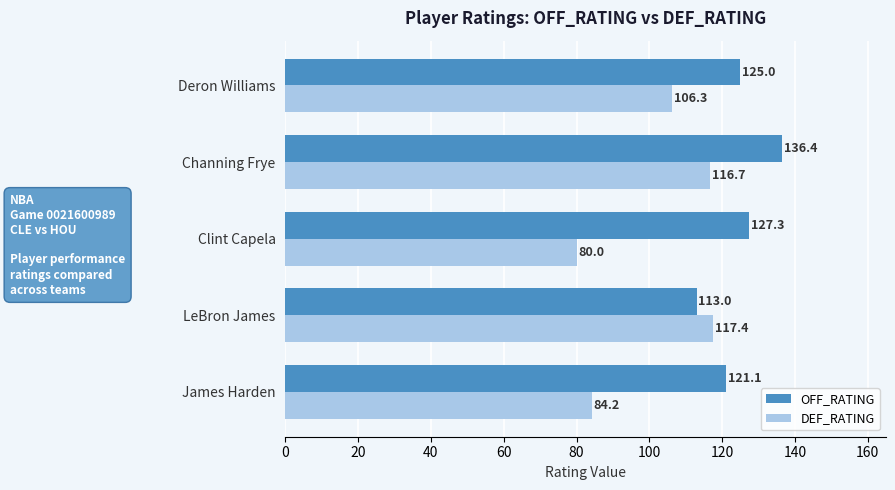

Which series has the widest spread of values?

DEF_RATING